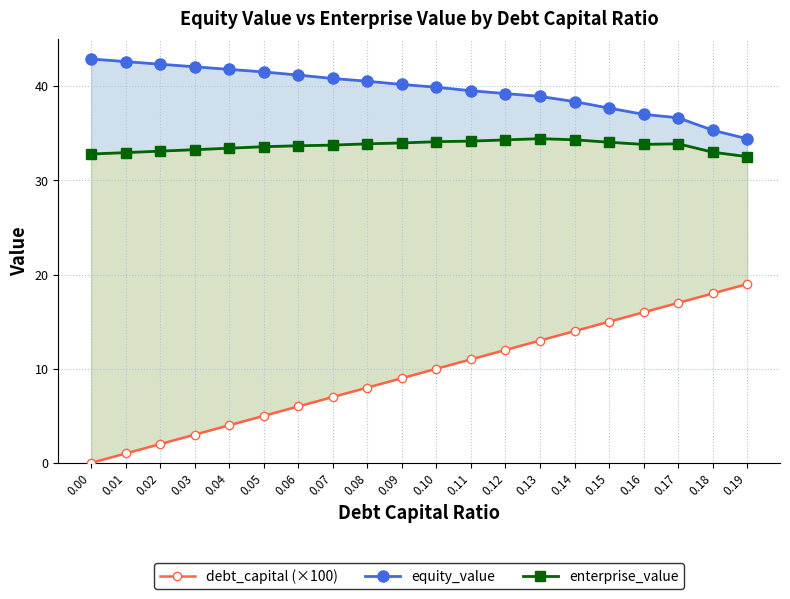

Between 0.01 and 0.10, which is larger?

0.01